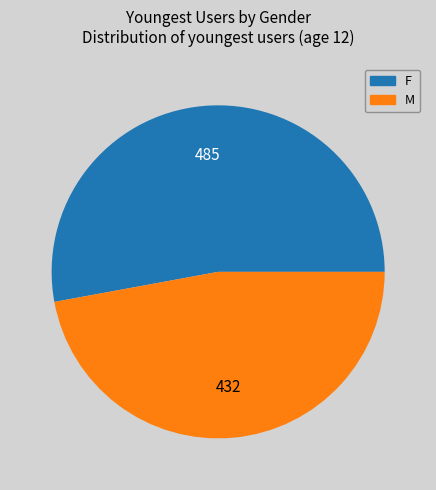

Count the number of slices in the pie.

2